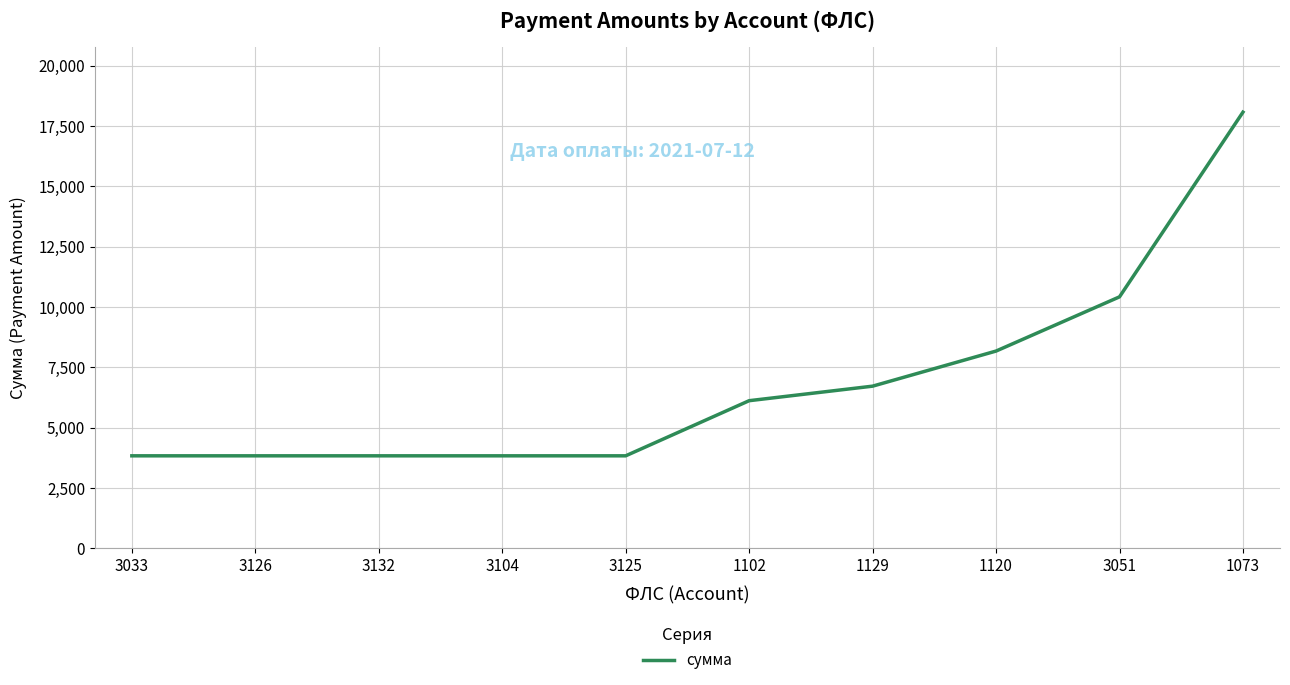

How many values exceed 6117?

5